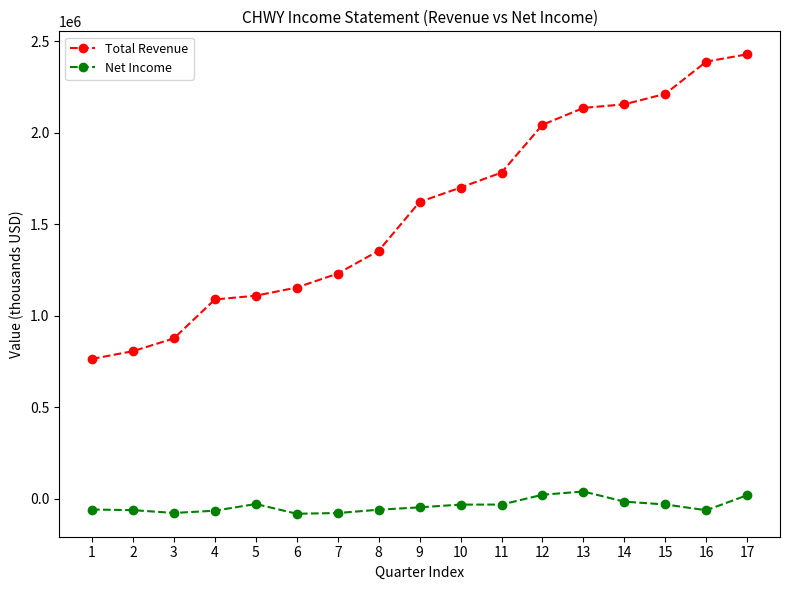

At 1, list the series in order from smallest to largest.

Net Income, Total Revenue